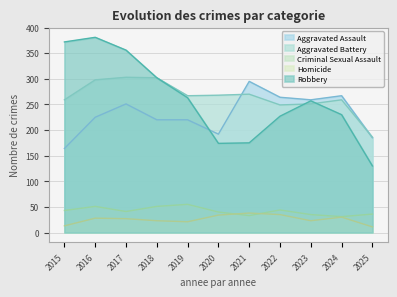

List the series in order of their peak value, highest first.

Robbery, Aggravated Battery, Aggravated Assault, Criminal Sexual Assault, Homicide